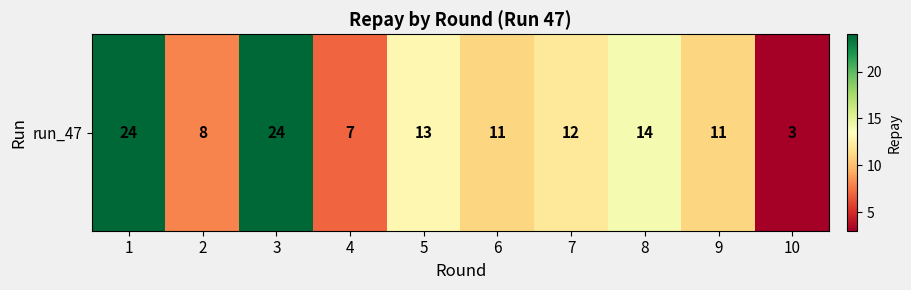

What is the maximum value shown in the chart?

24